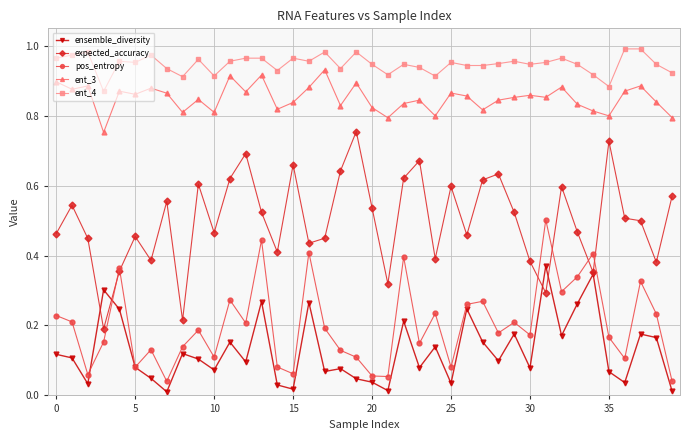

True or false: expected_accuracy and ent_4 intersect in this chart.

False